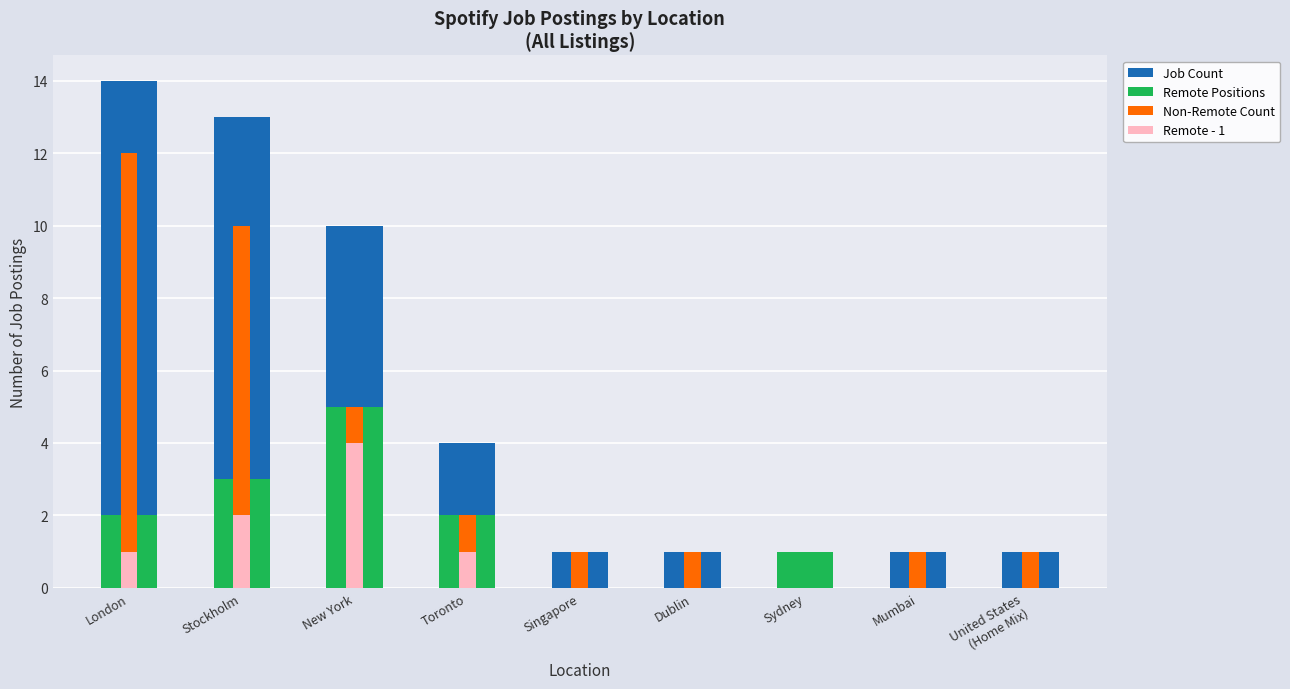

At which label does Job Count reach its peak?

London